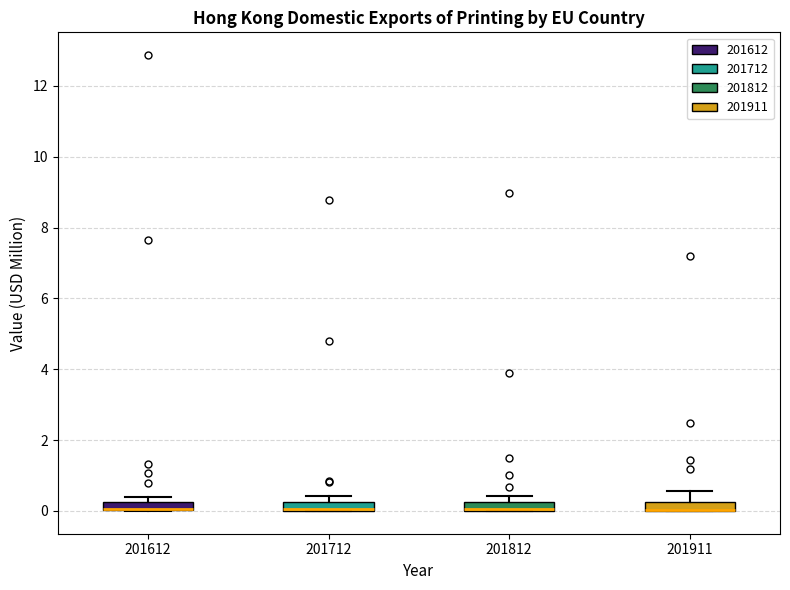

Where is the lower edge of the box at x = 201712 on the y-axis? The values are not printed on the chart, so give them approximately, as read against the axis.

0.0